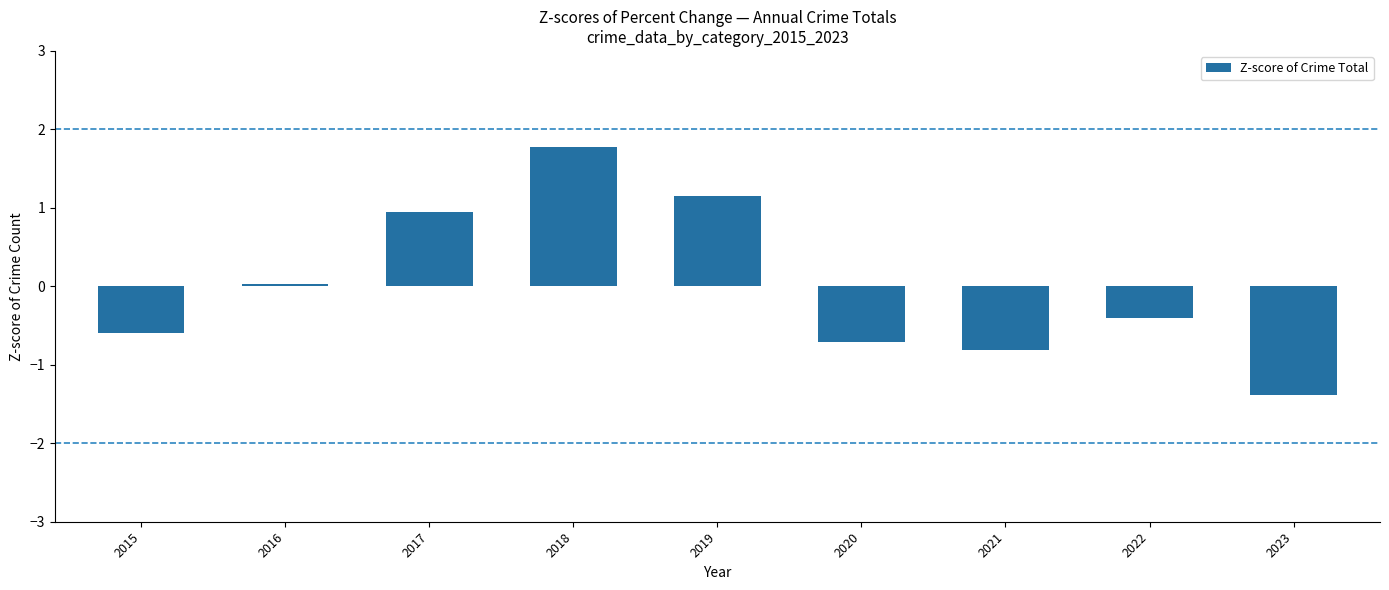

List the labels in order of value, smallest first.

2023, 2021, 2020, 2015, 2022, 2016, 2017, 2019, 2018